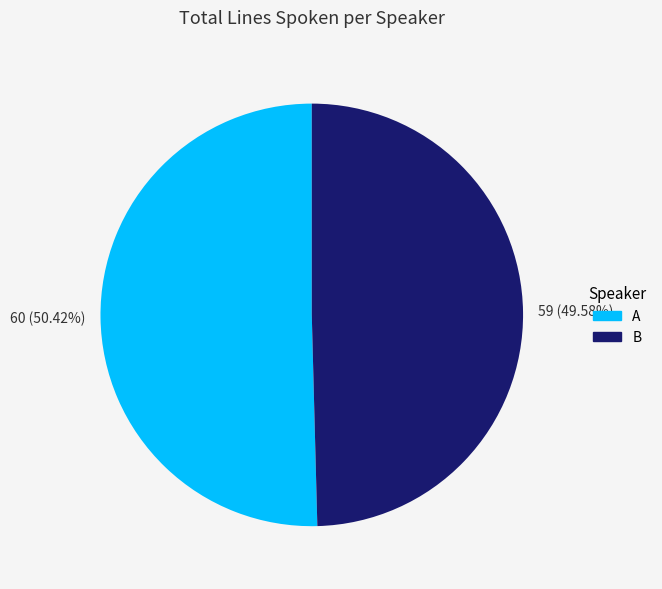

Which has a higher value, B or A?

A